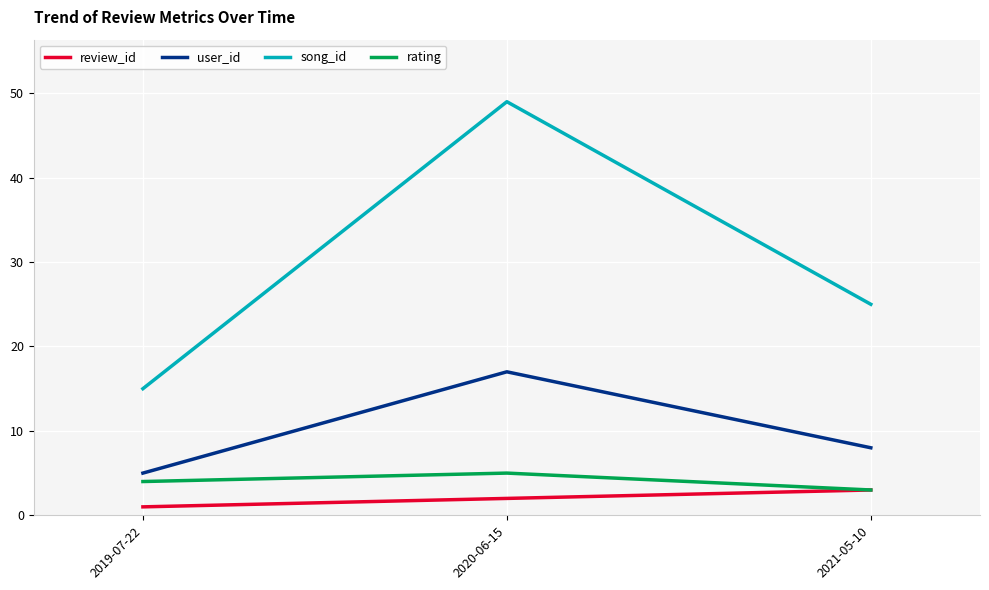

What position from the left is 2019-07-22?

1